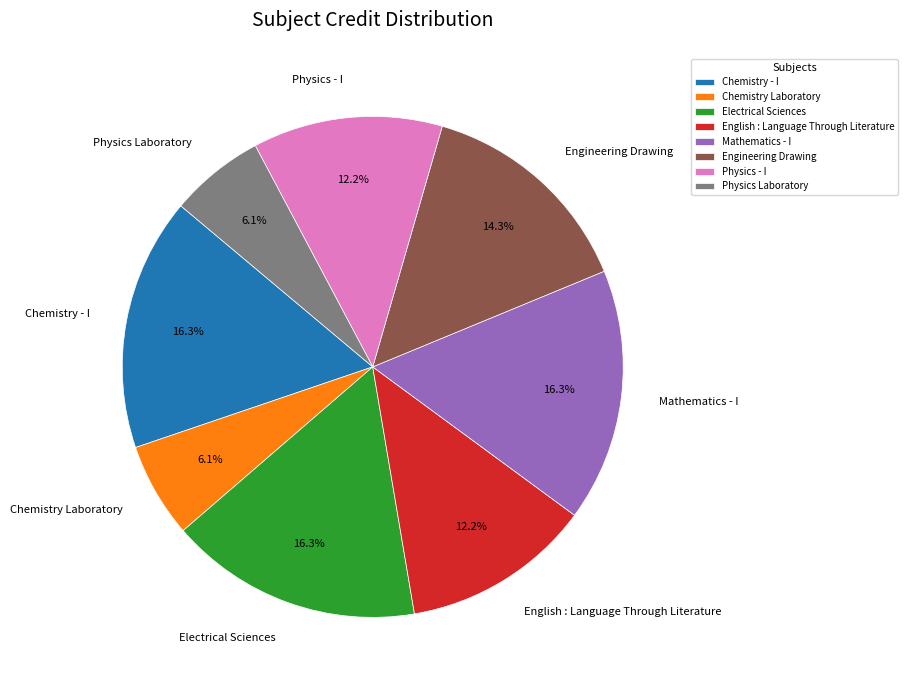

What percentage is NOT represented by Chemistry - I?

83.7%